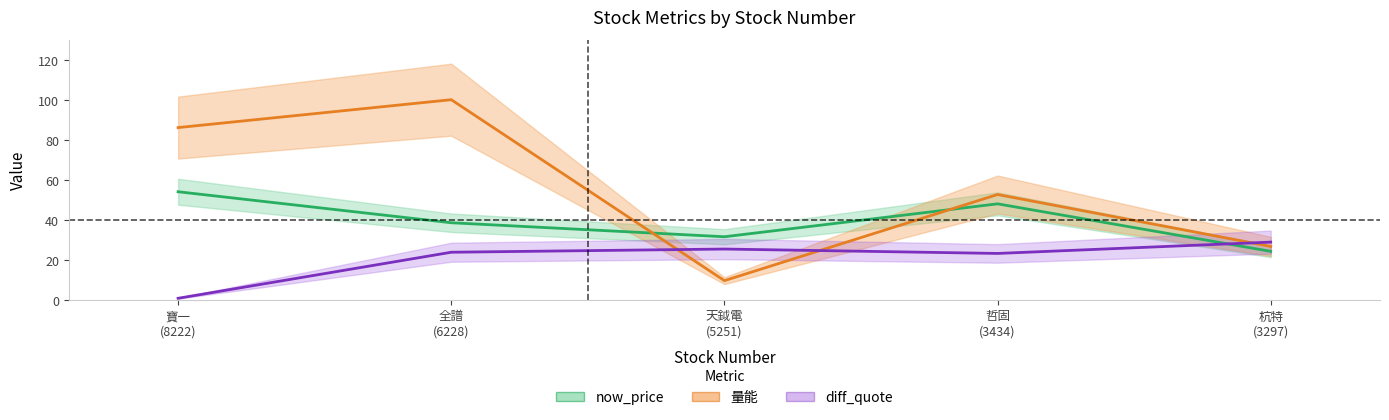

Reading left to right, transcribe all the data shown in this chart.

now_price: 54.0	38.5	31.5	48.0	24.2
量能: 86.1	100.0	9.6	52.6	26.7
diff_quote: 0.7	23.8	25.4	23.2	28.8